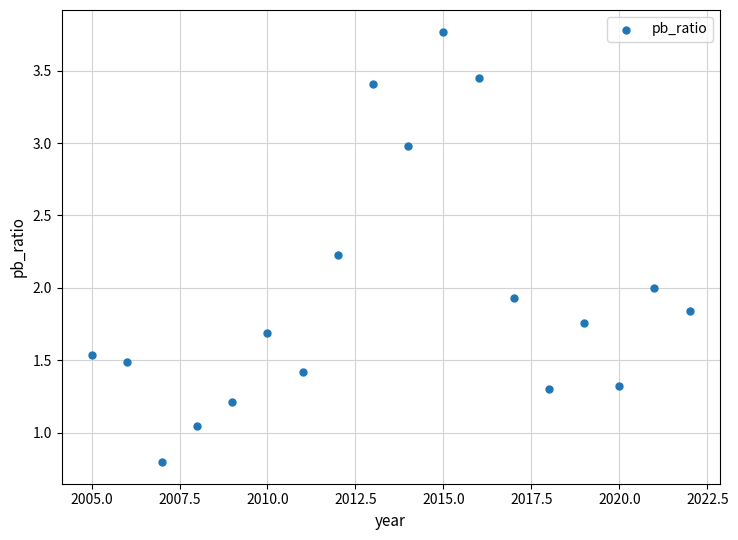

What is the range of X values (max minus min)?

17.0